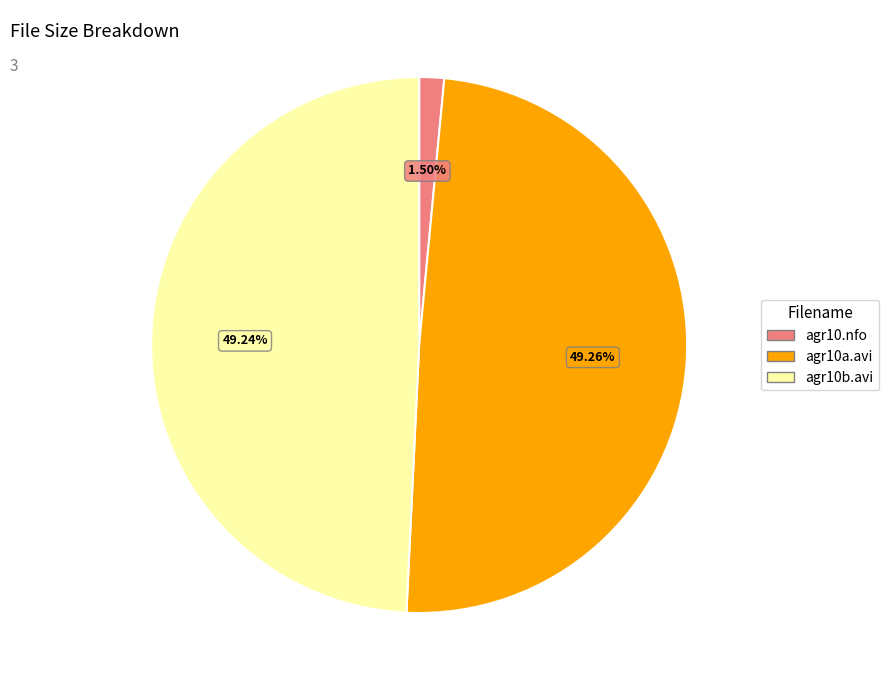

Is there any slice that represents more than half of the pie?

No